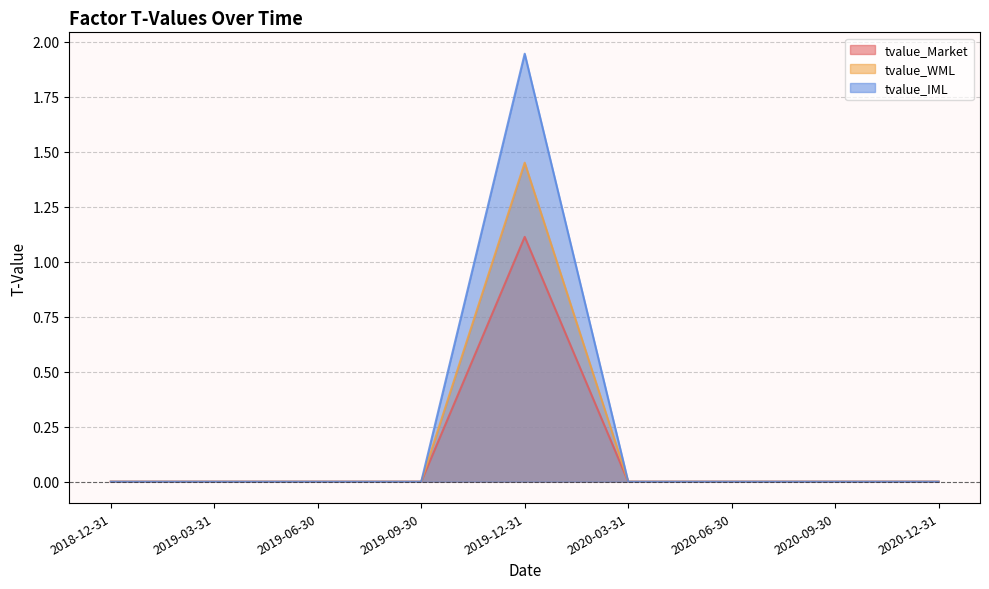

What is the maximum value for tvalue_Market?

1.1